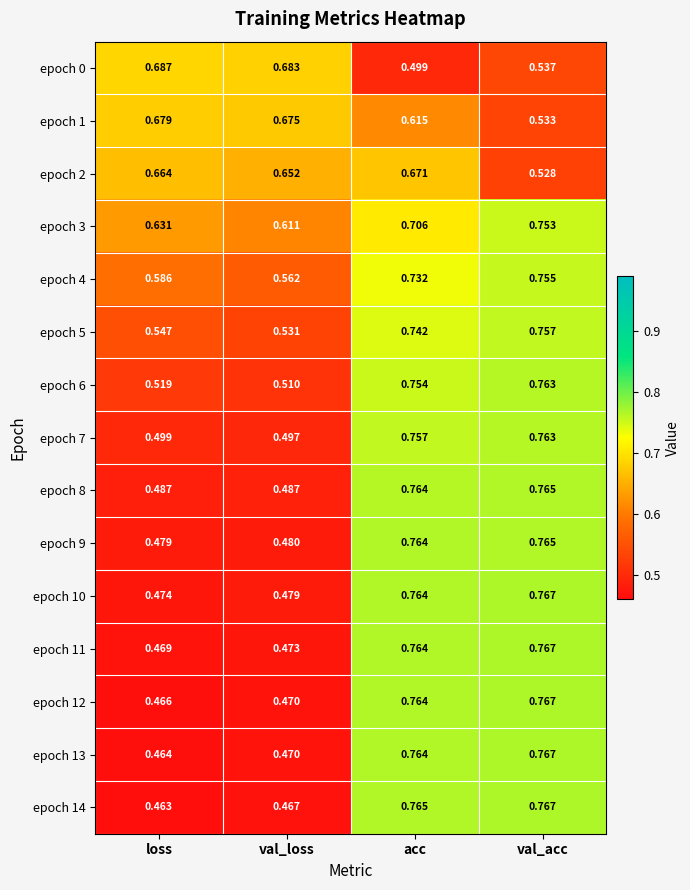

Which category has the lowest value across all series?

loss